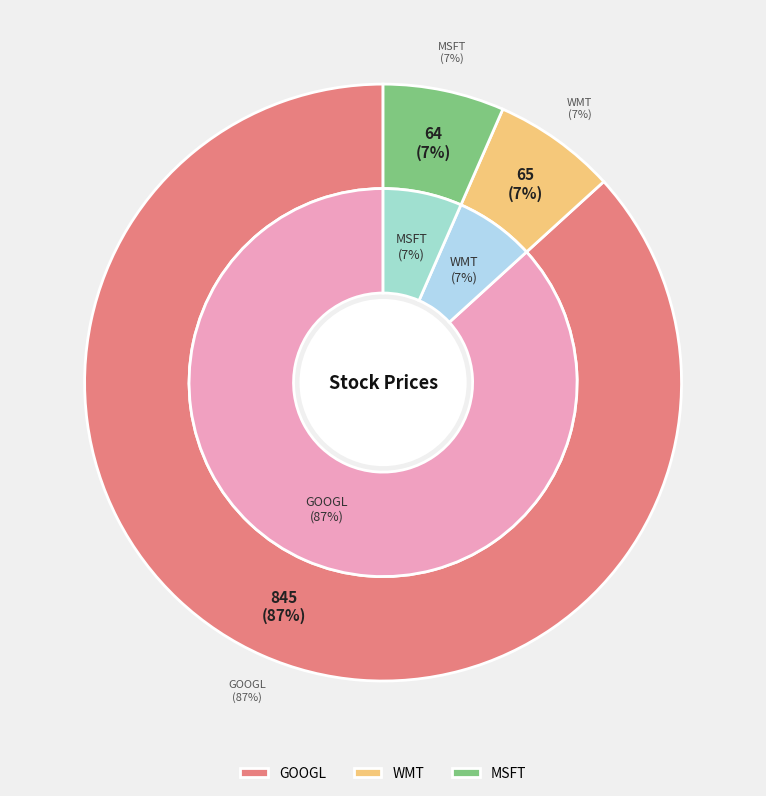

How much of the chart is everything except MSFT?

93.4%